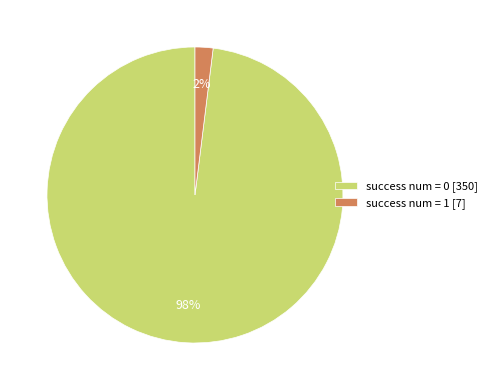

To the nearest percent, what portion does success num = 1 represent?

2%